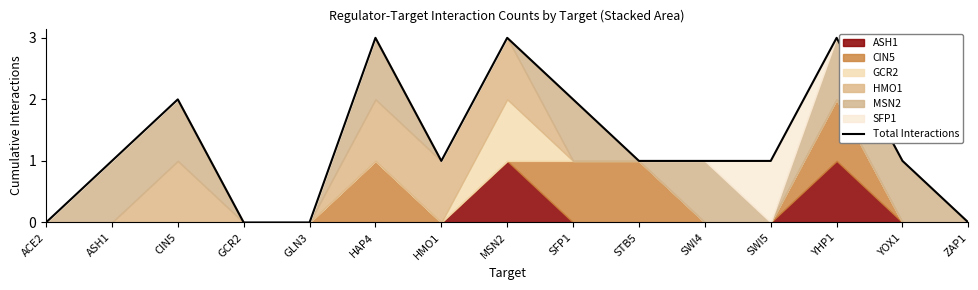

Read the value at HMO1.

1